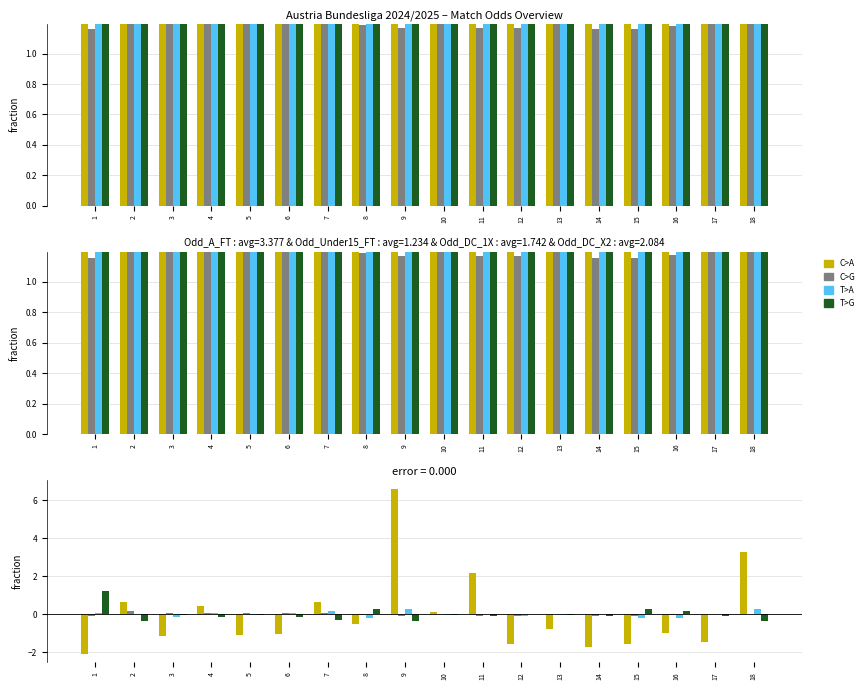

What is the difference between the Odd_DC_X2 values at 3 and 6?

0.1